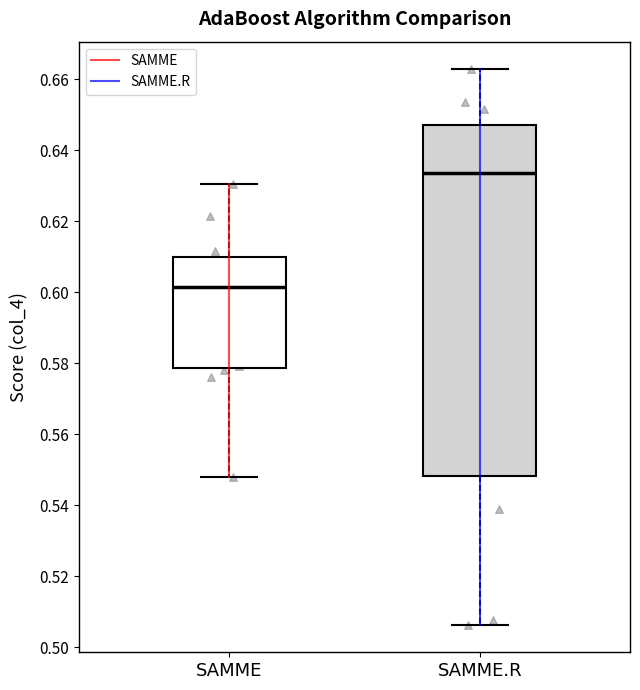

Reading left to right, transcribe this box plot: for each box, give where its median line is, the range the box spans, and where its two whiskers end, as read against the y-axis. The values are not printed on the chart, so give them approximately, as read against the axis.

SAMME: median 0.602, box 0.578 to 0.610, whiskers 0.548 to 0.630
SAMME.R: median 0.634, box 0.548 to 0.648, whiskers 0.506 to 0.662